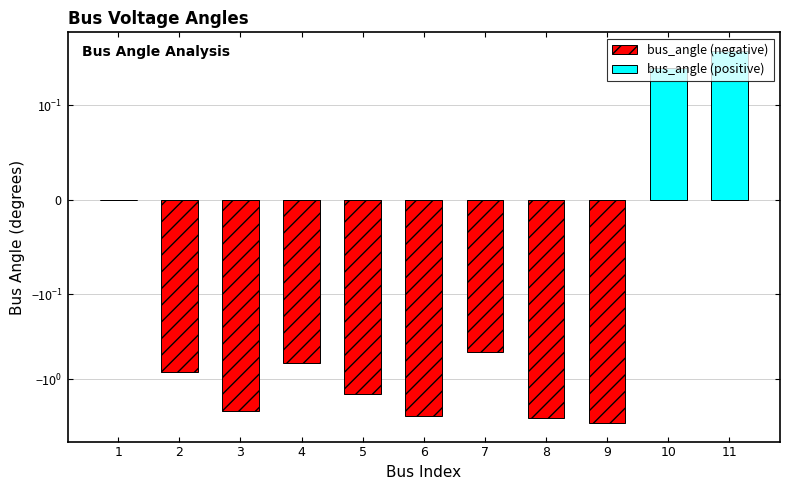

Which series has the largest range (max minus min)?

bus_angle (negative)